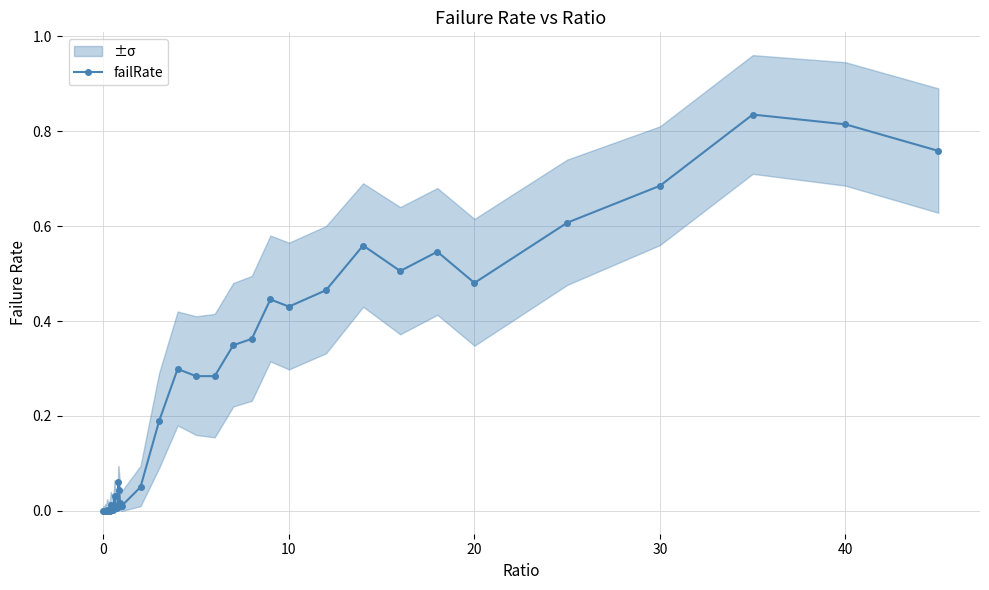

True or false: the data has more than 1 interior local peaks.

True